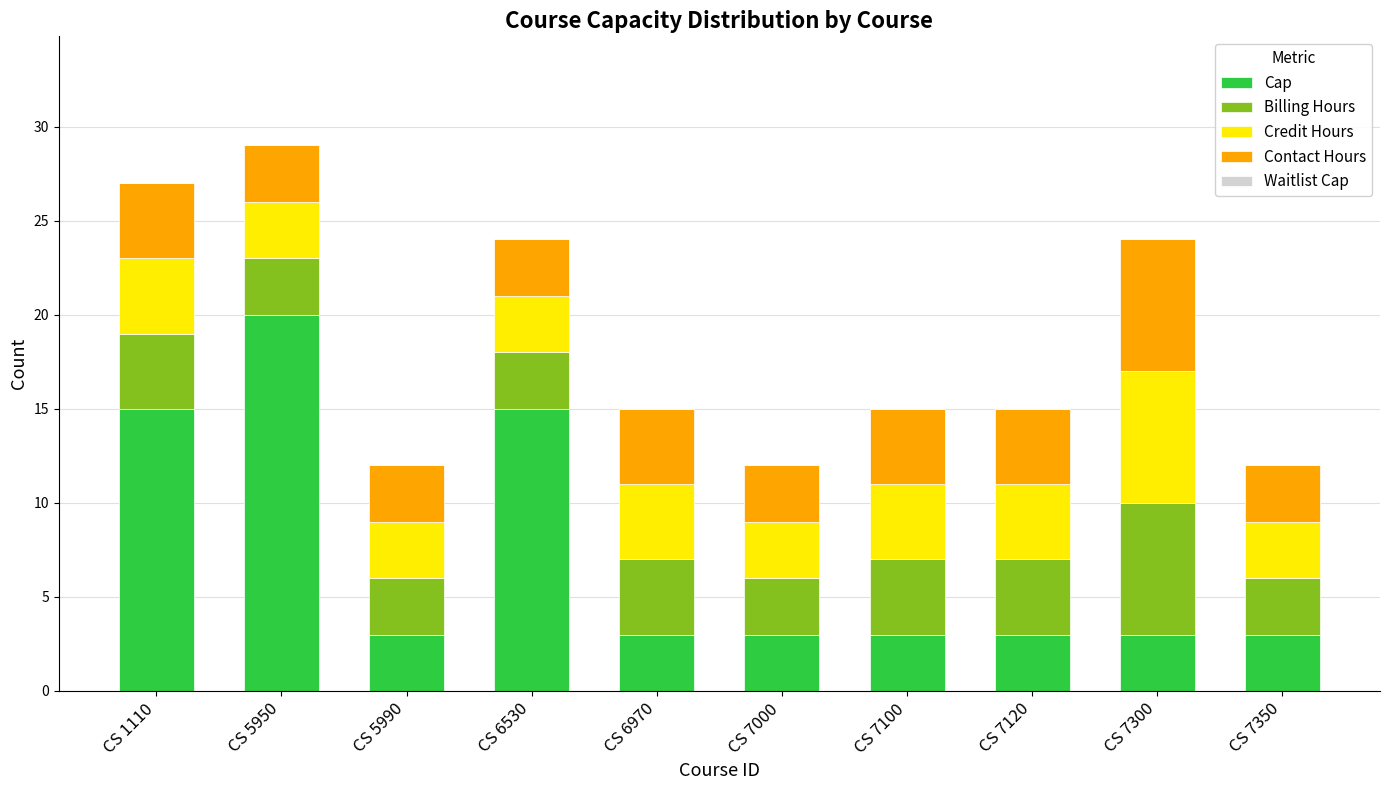

What is the total value across all series at CS 5950?

29